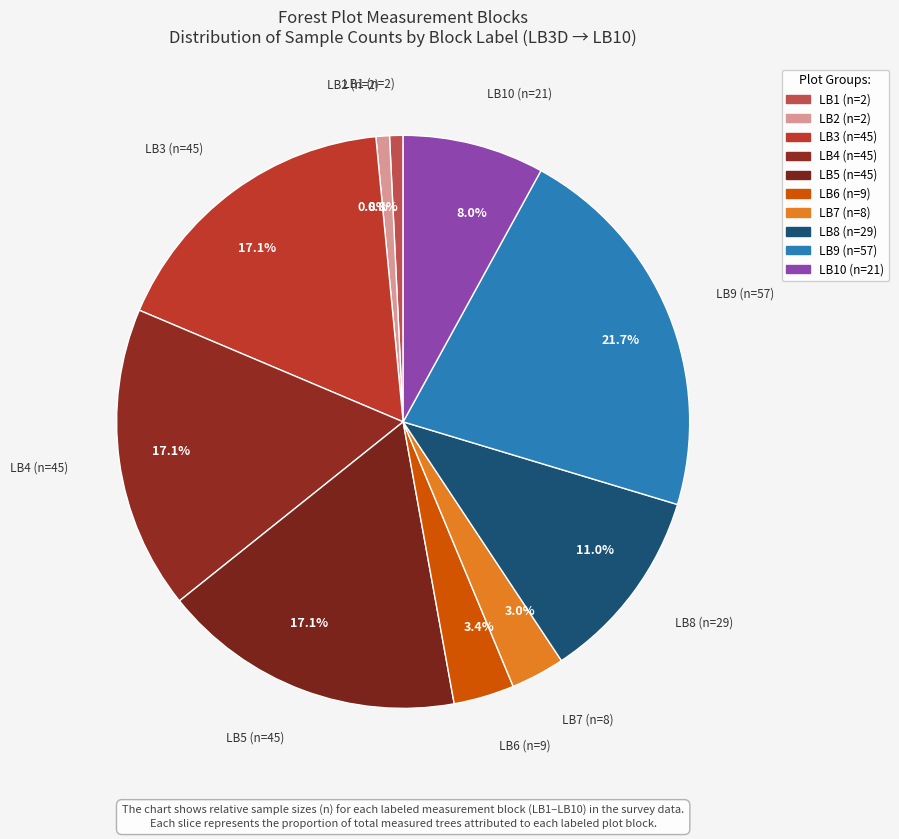

How many segments does this pie chart have?

10